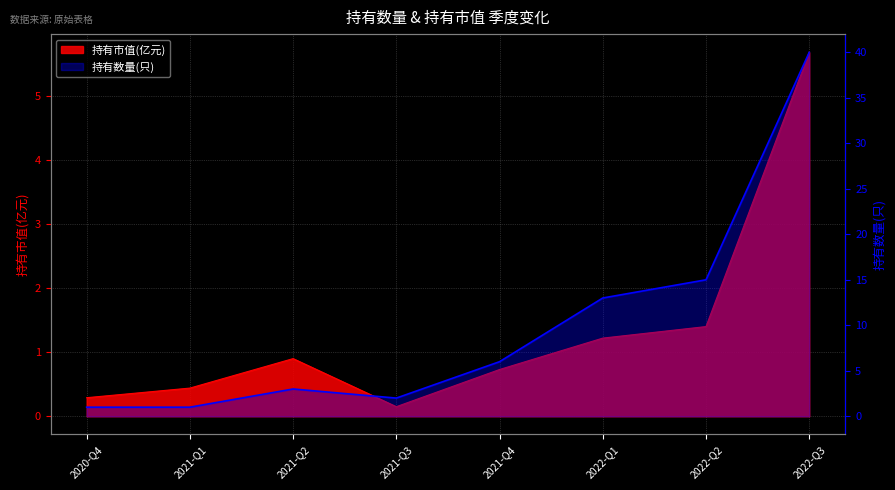

What is the lowest value of the 持有数量(只) series?

1.0